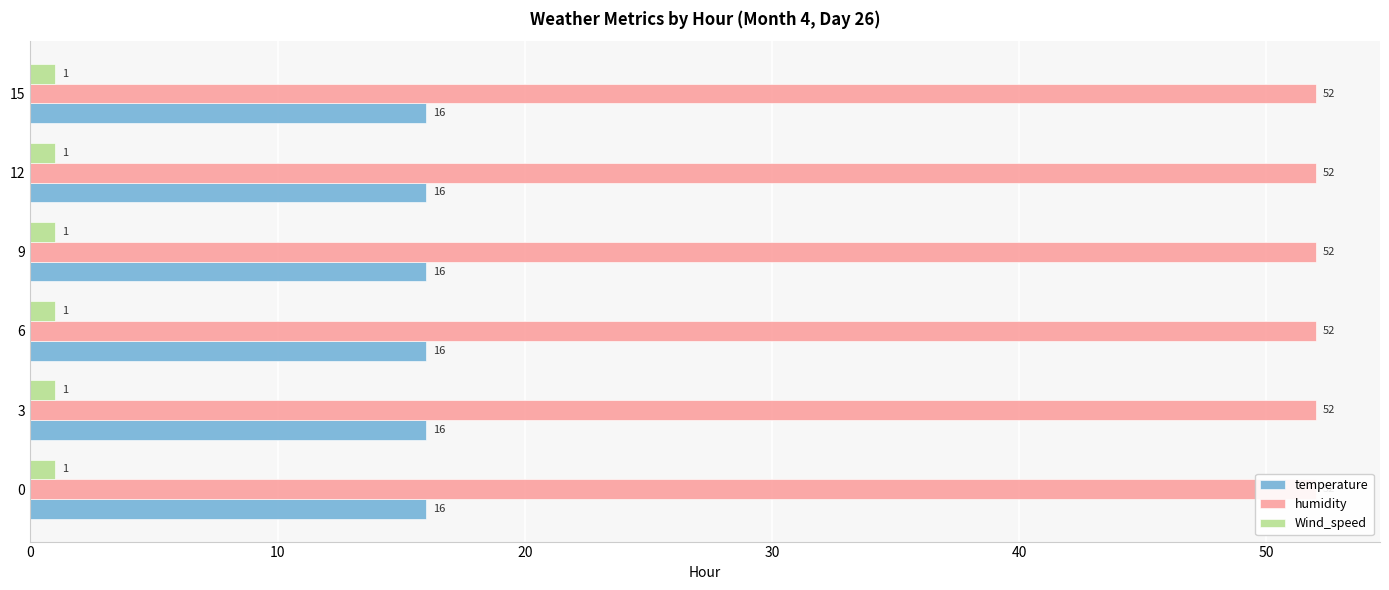

Which series changed the most between 0 and 3?

temperature